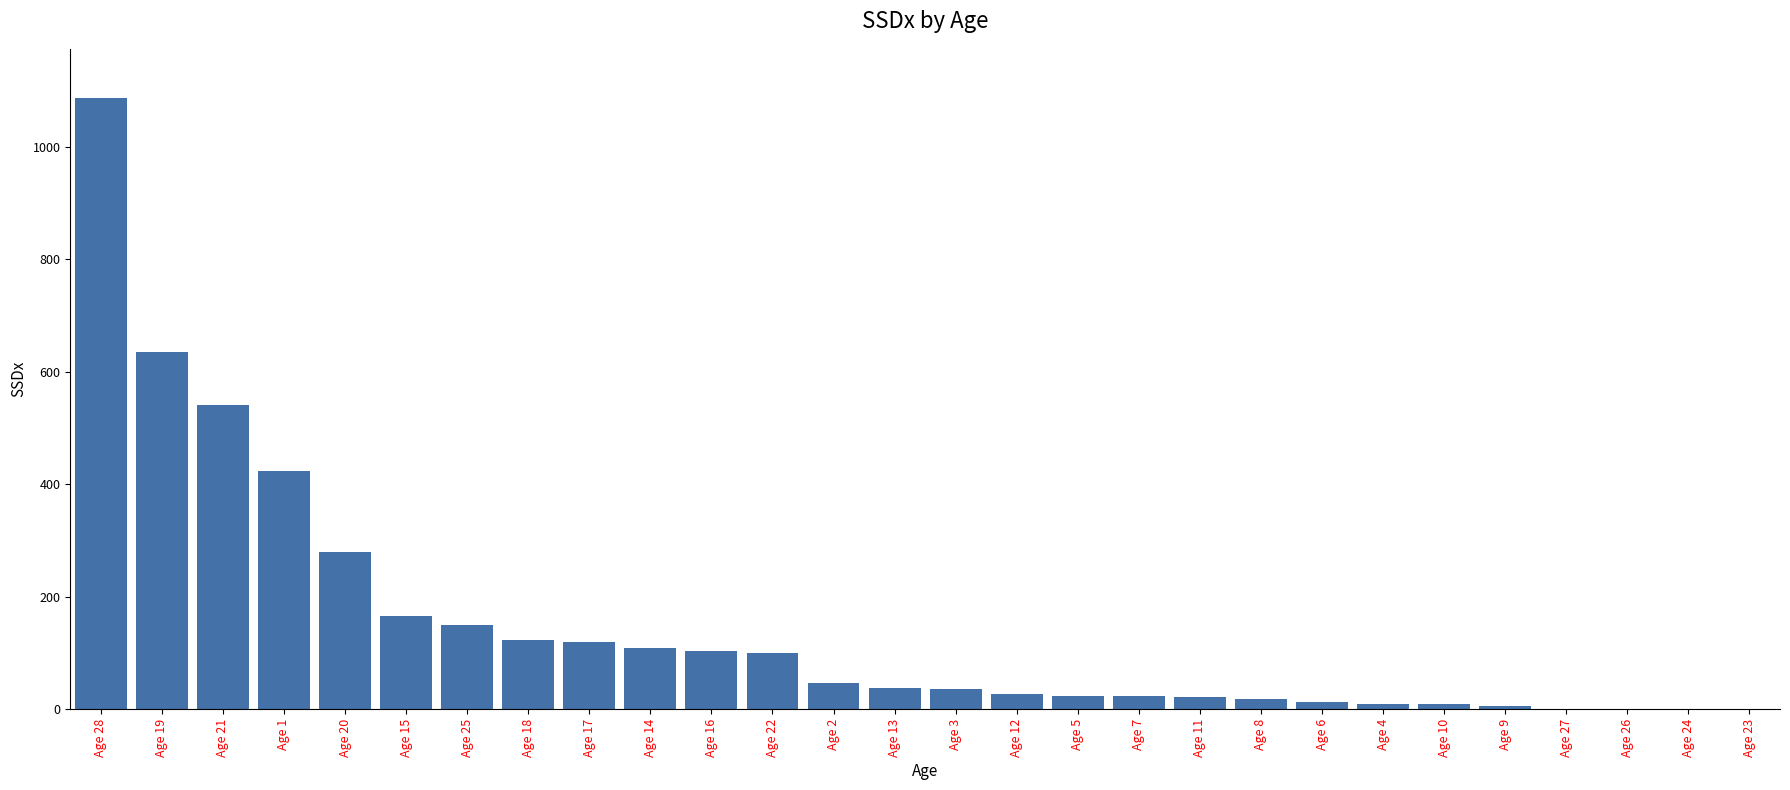

Is it true that the value at Age 14 is 109.2?

True